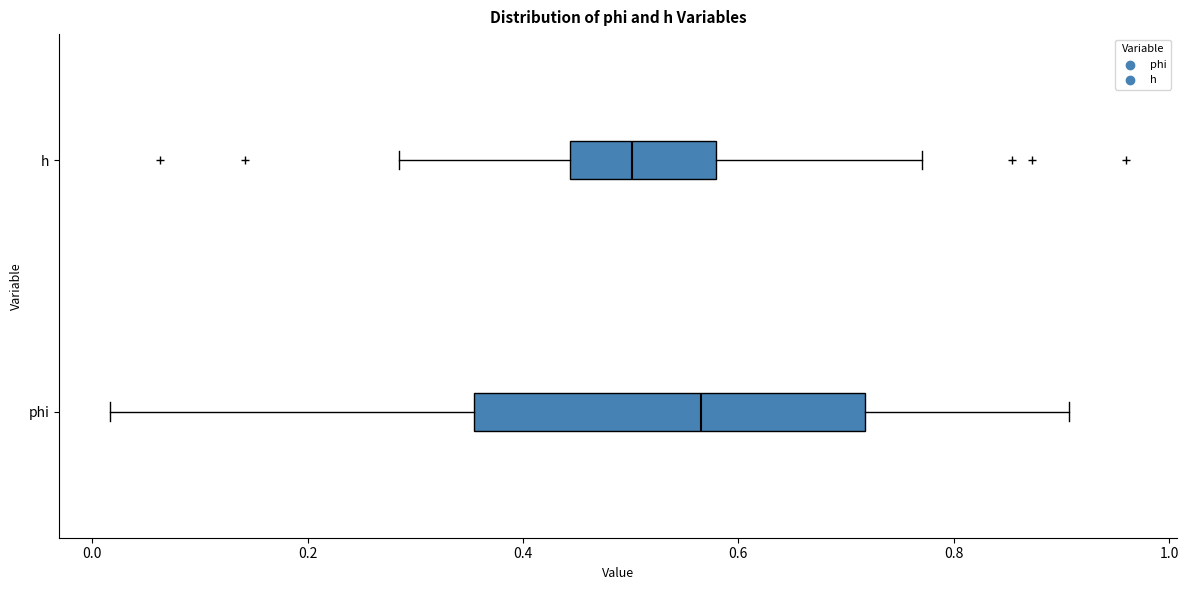

Where is the left edge of the box for h on the x-axis? The values are not printed on the chart, so give them approximately, as read against the axis.

0.44